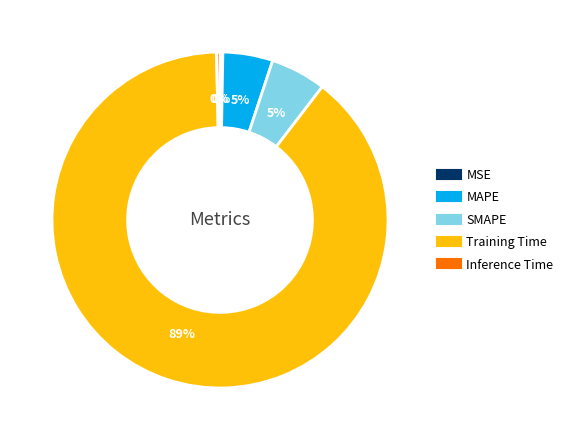

What percentage is the MAPE slice, to the nearest percent?

5%